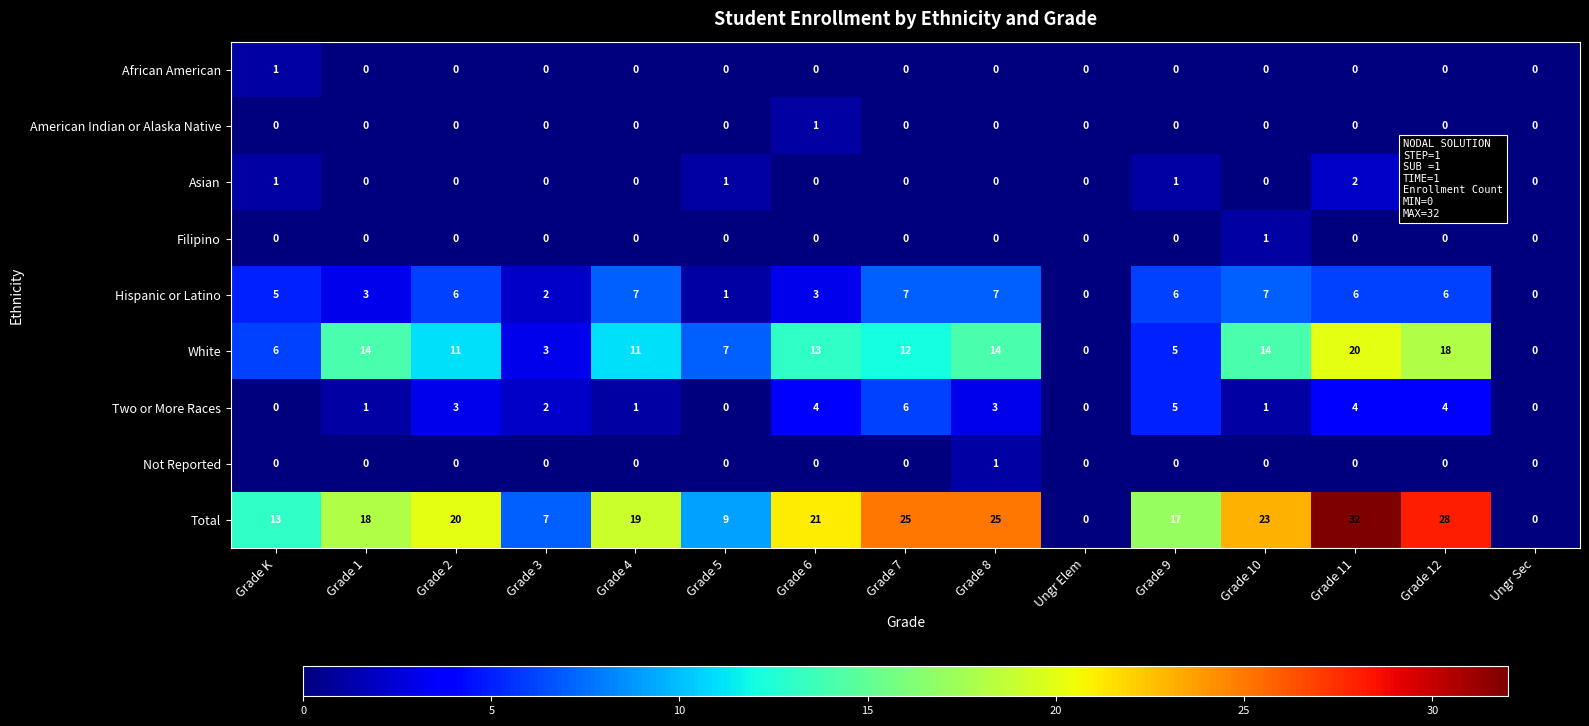

What is the difference between the highest and lowest values at Grade 6?

21